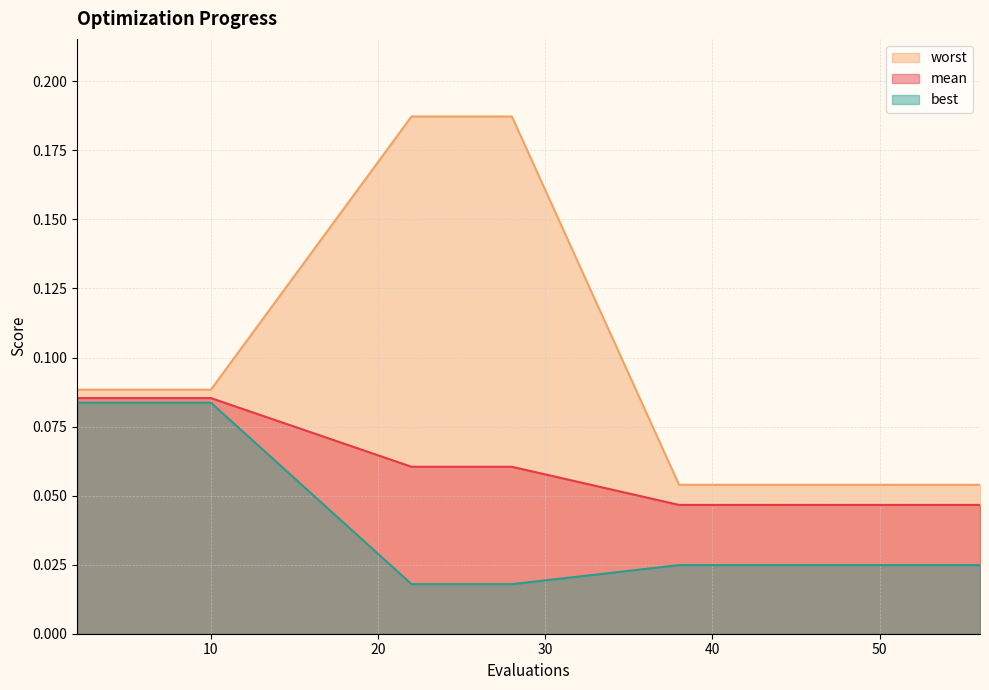

Reading left to right, extract all data points from this chart.

mean: 2=0.1	4=0.1	6=0.1	8=0.1	10=0.1	22=0.1	24=0.1	26=0.1	28=0.1	38=0.0	40=0.0	42=0.0	44=0.0	46=0.0	48=0.0	49=0.0	51=0.0	52=0.0	54=0.0	56=0.0
best: 2=0.1	4=0.1	6=0.1	8=0.1	10=0.1	22=0.0	24=0.0	26=0.0	28=0.0	38=0.0	40=0.0	42=0.0	44=0.0	46=0.0	48=0.0	49=0.0	51=0.0	52=0.0	54=0.0	56=0.0
worst: 2=0.1	4=0.1	6=0.1	8=0.1	10=0.1	22=0.2	24=0.2	26=0.2	28=0.2	38=0.1	40=0.1	42=0.1	44=0.1	46=0.1	48=0.1	49=0.1	51=0.1	52=0.1	54=0.1	56=0.1